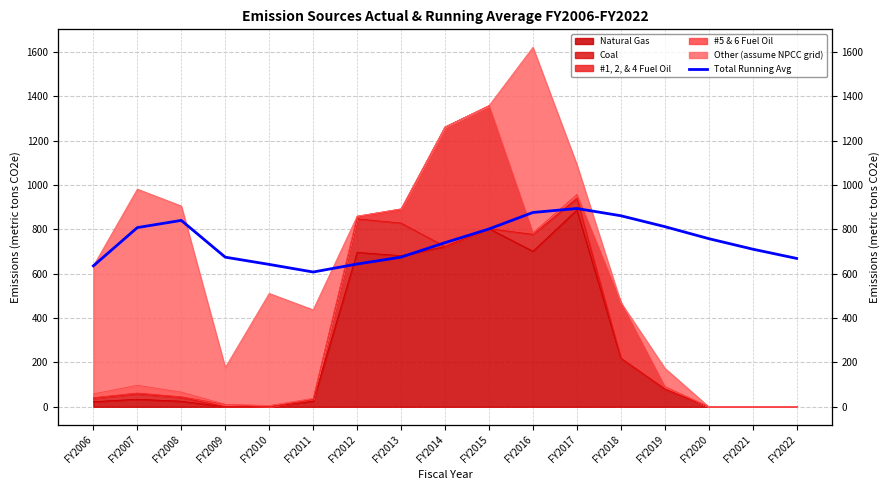

True or false: the data has more than 0 interior local peaks.

True